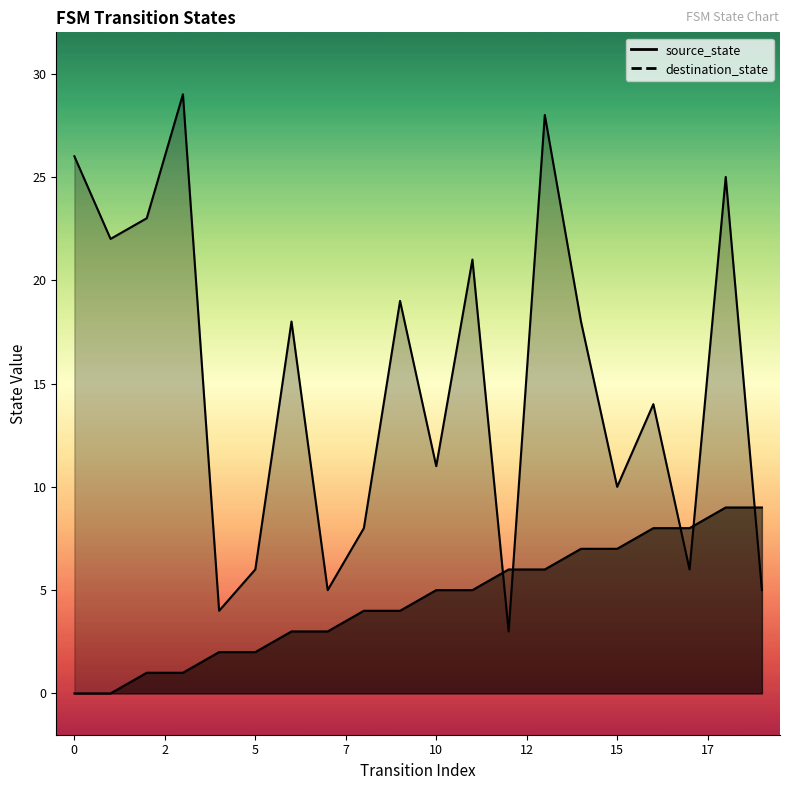

Between 12 and 0, which is larger?

12